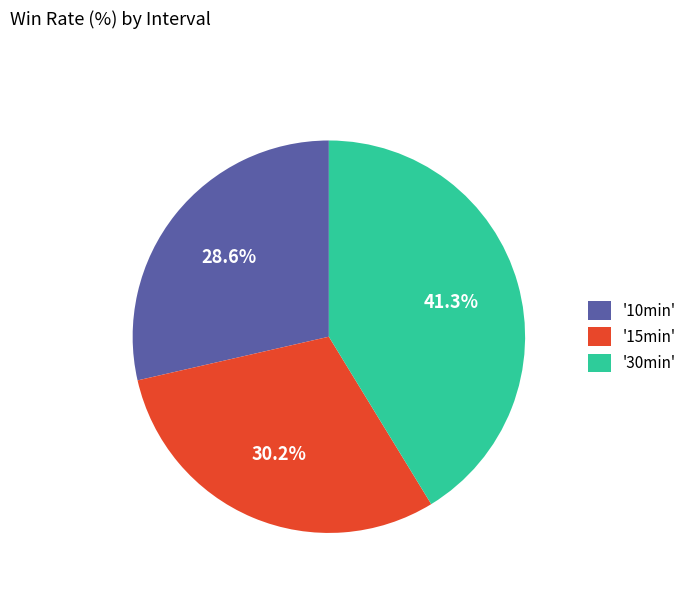

Does '30min' represent more than half of the total?

No